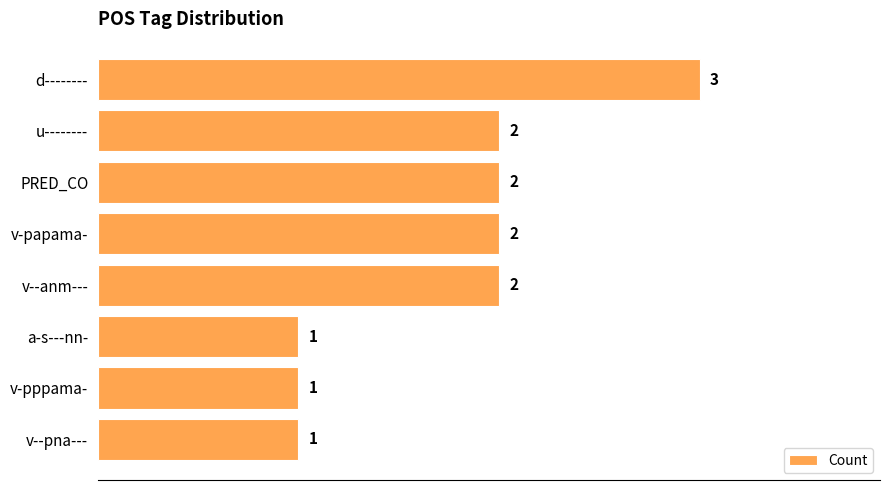

The value at v-pppama- is 0. True or false?

False